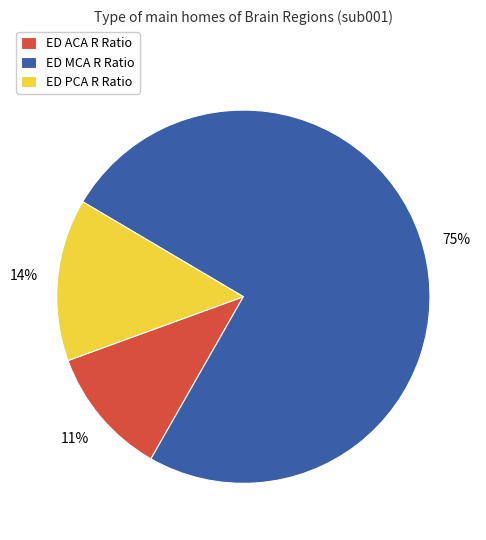

Count the number of slices in the pie.

3